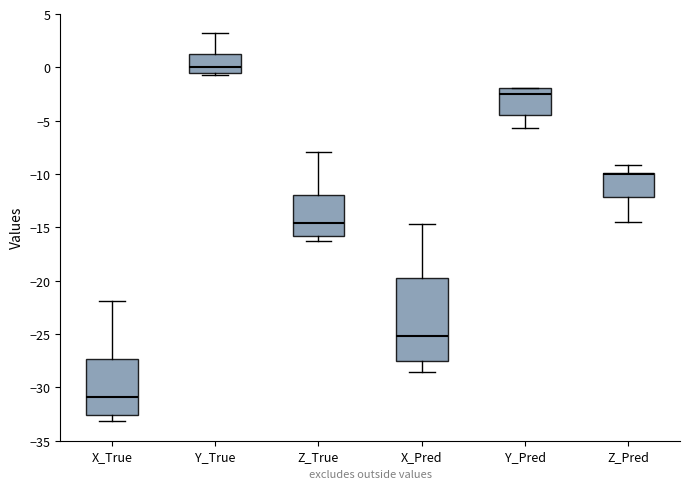

Which box has the lowest median line?

X_True